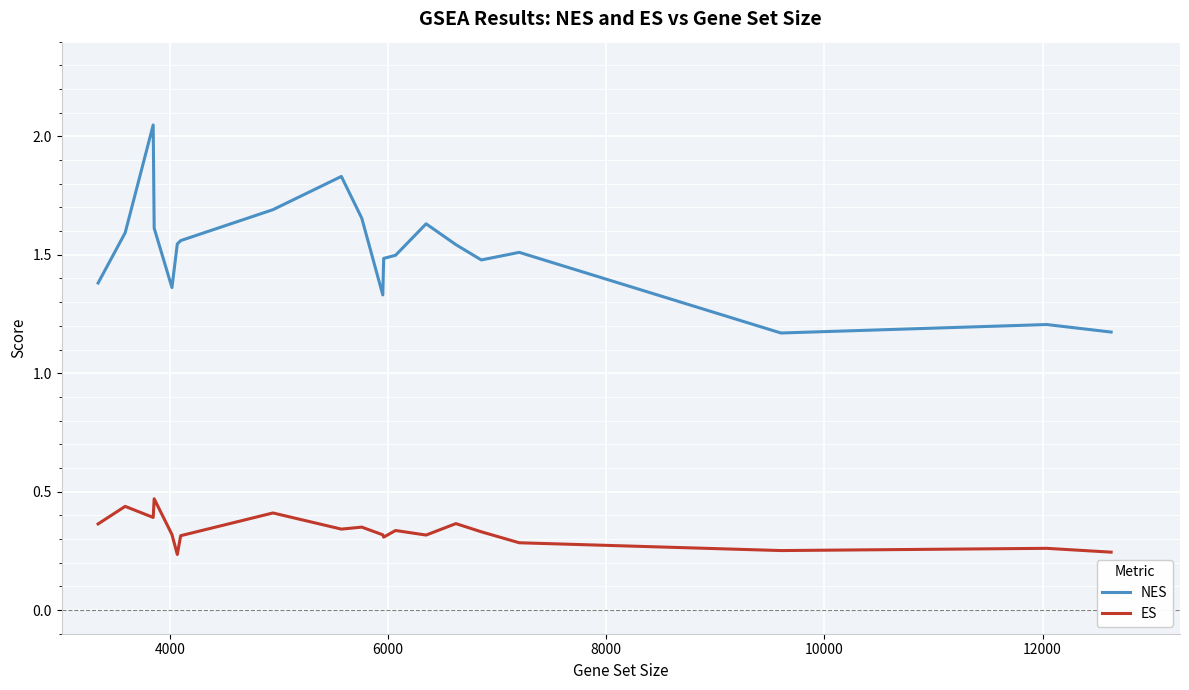

True or false: NES and ES intersect in this chart.

False